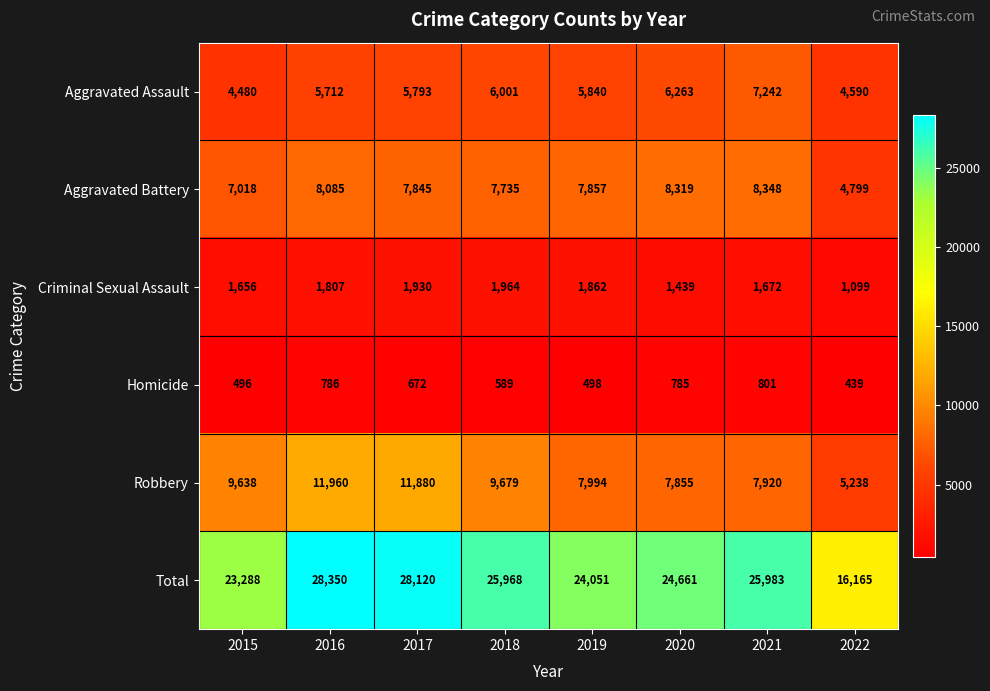

What is the difference between the highest and lowest values at 2019?

23553